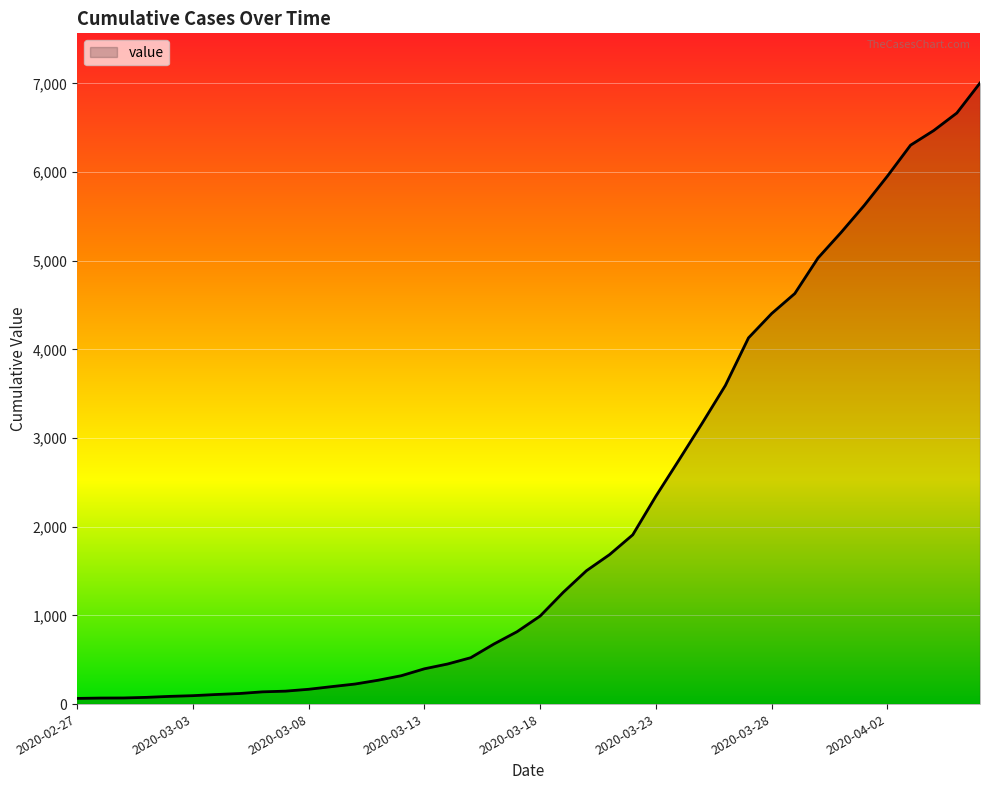

What is the difference between the maximum and minimum values?

6940